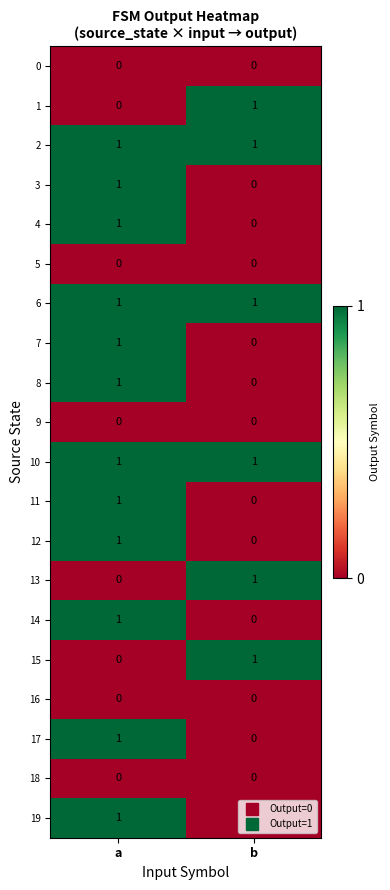

At which category is the sum across all series the highest?

a